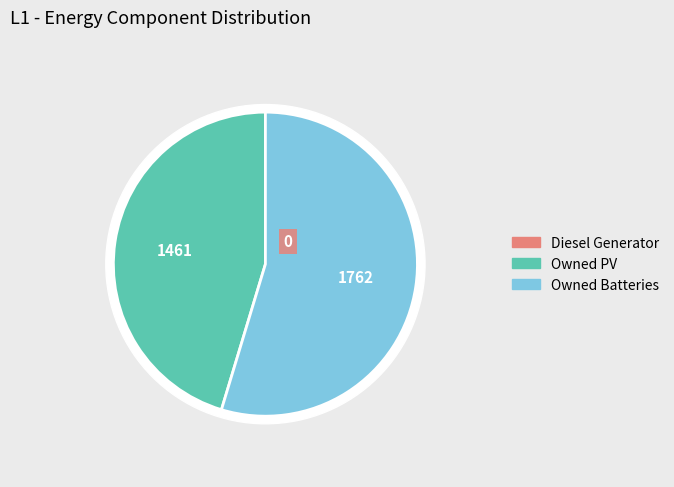

To the nearest percent, what percentage of the pie is Owned Batteries?

55%